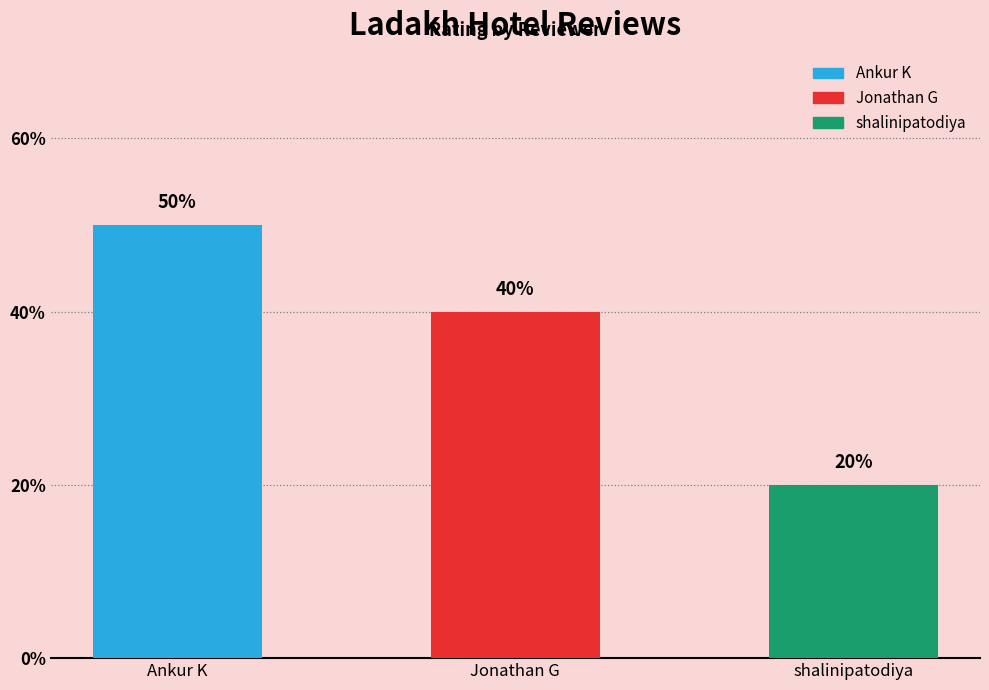

What is the average value?

37